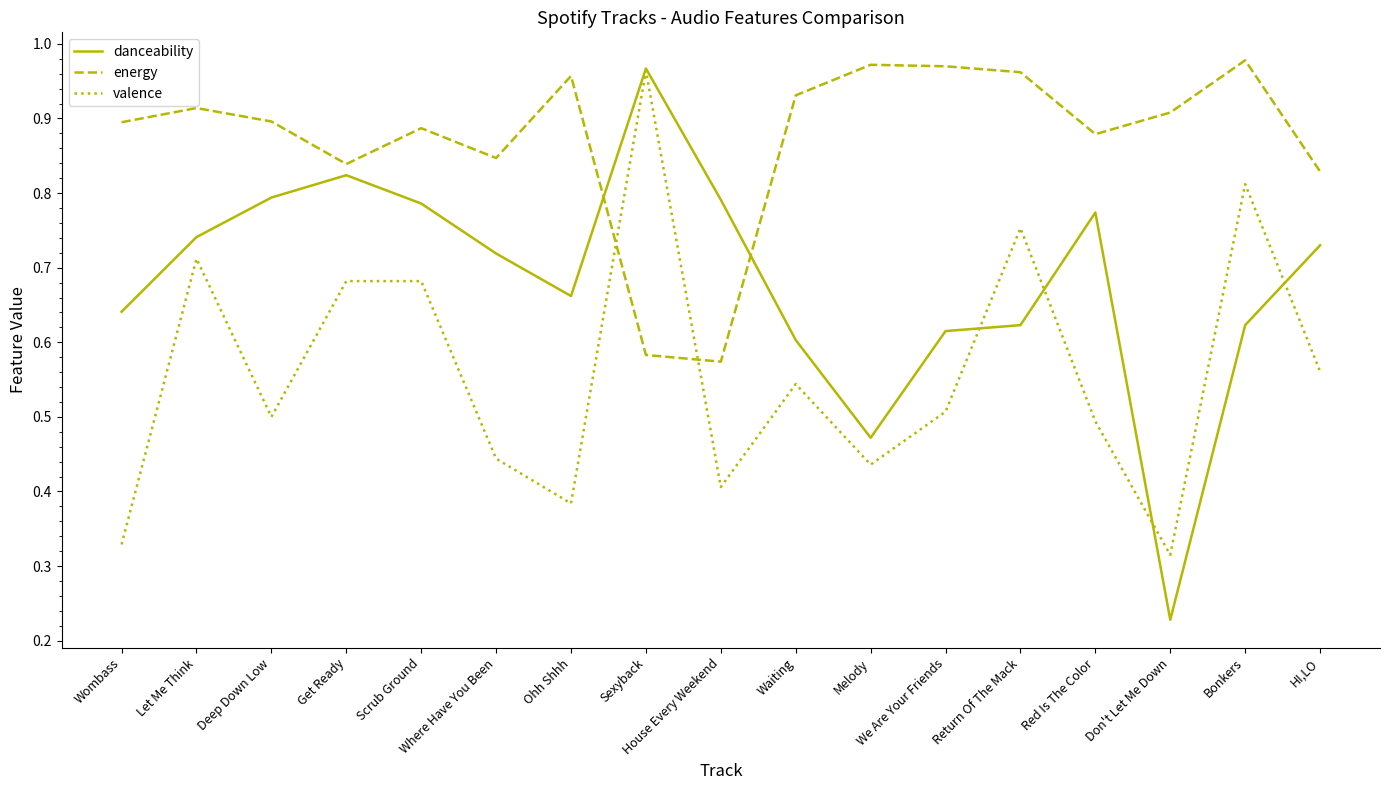

How many intersections are there between danceability and energy?

2